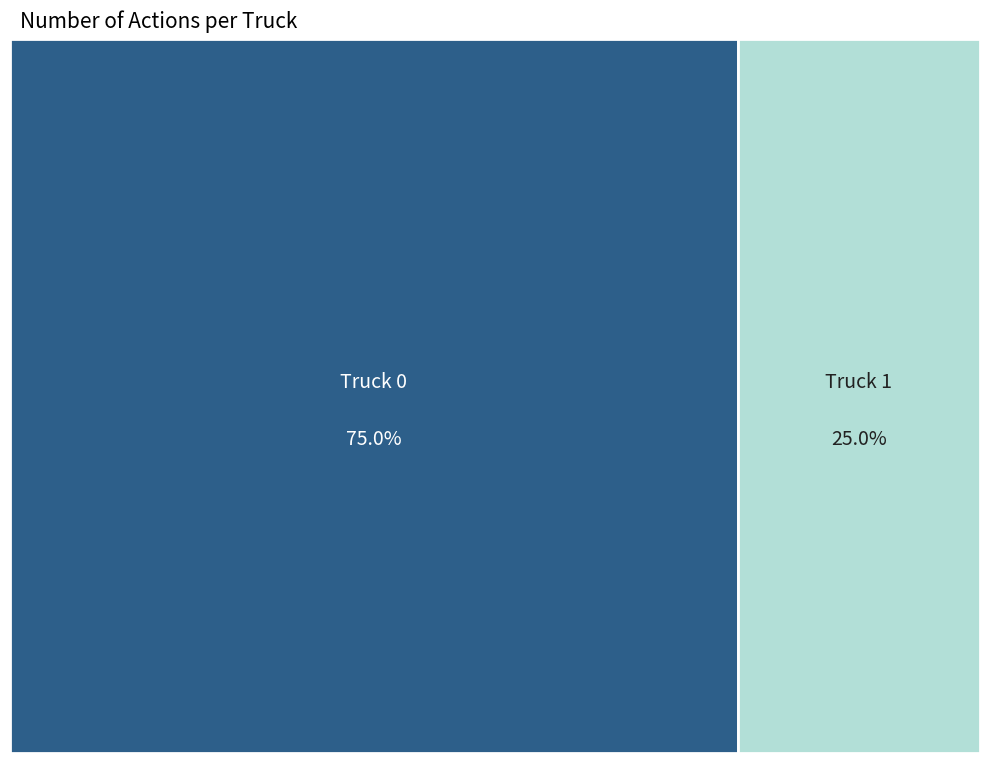

What is the smallest slice in the pie chart?

Truck 1